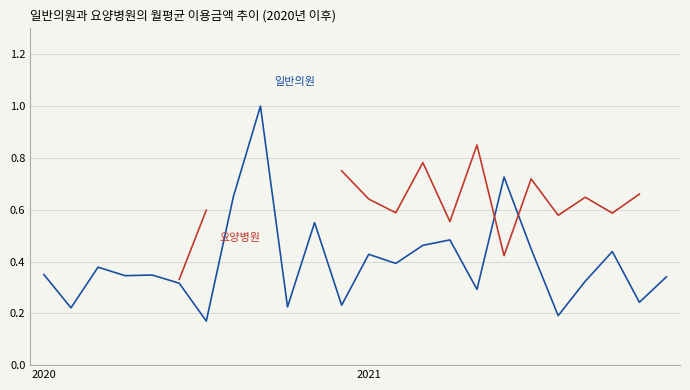

How many interior local peaks does the 일반의원_AVG_AMT series have?

8